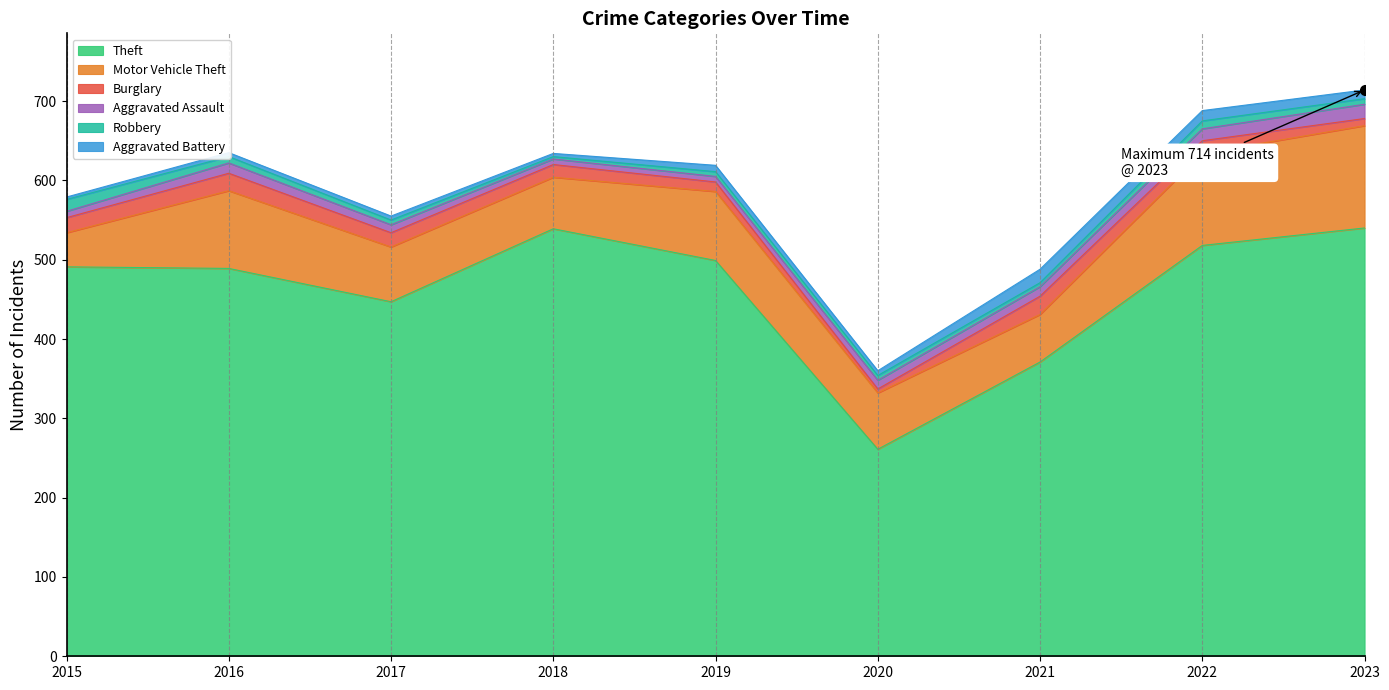

Which category has the lowest value in the Theft series?

2020